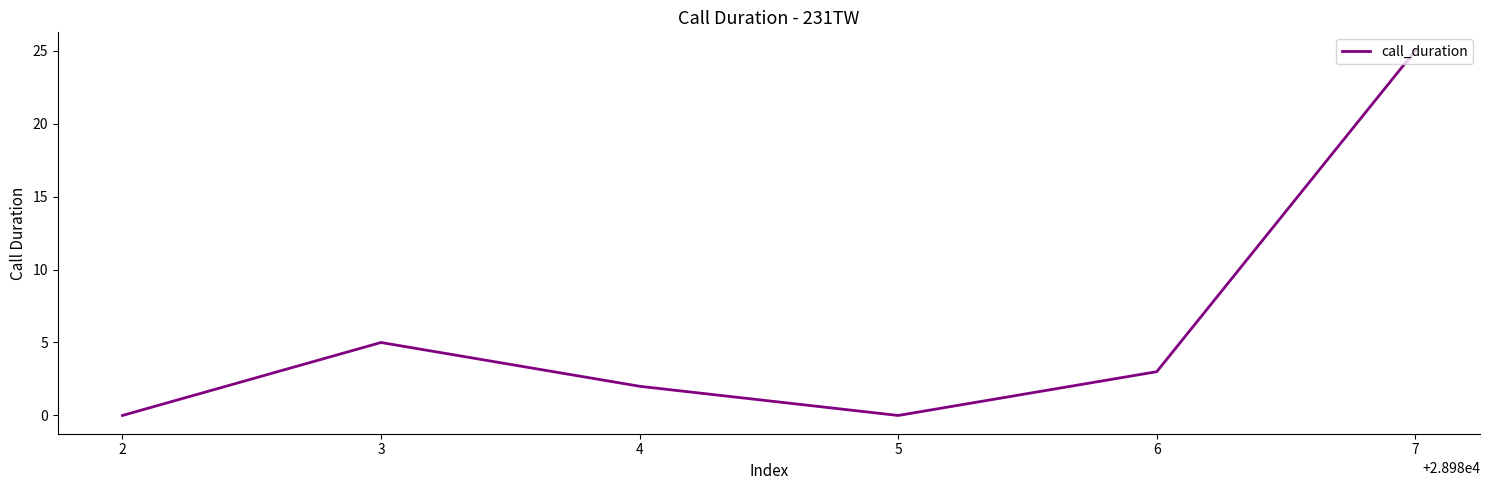

True or false: the data shows 0 at 5.

True